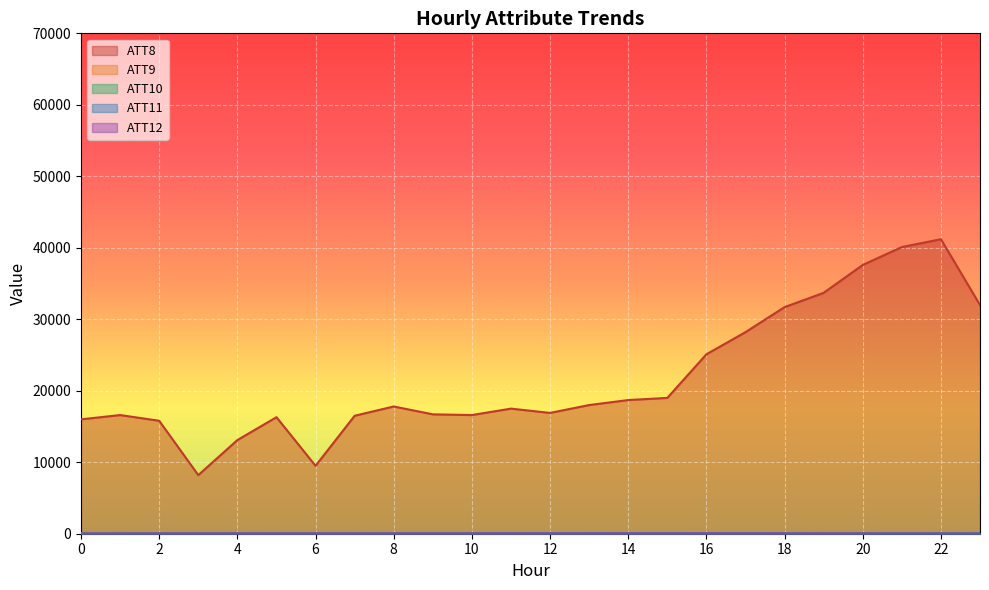

Which series changed the most between 6 and 14?

ATT8